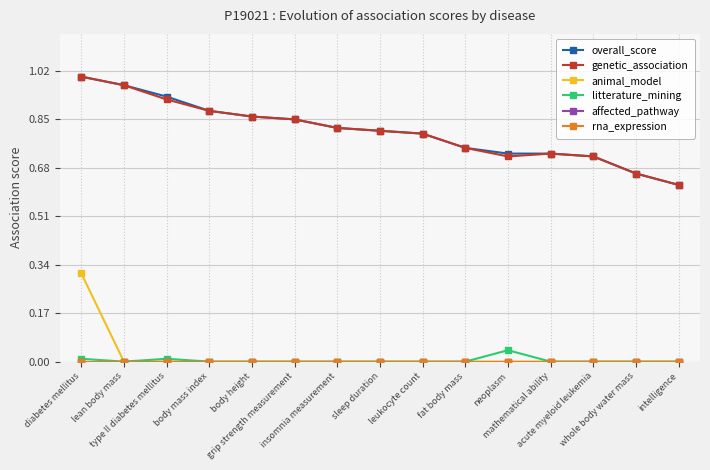

In genetic_association, how many points are higher than both neighbors (excluding endpoints)?

1